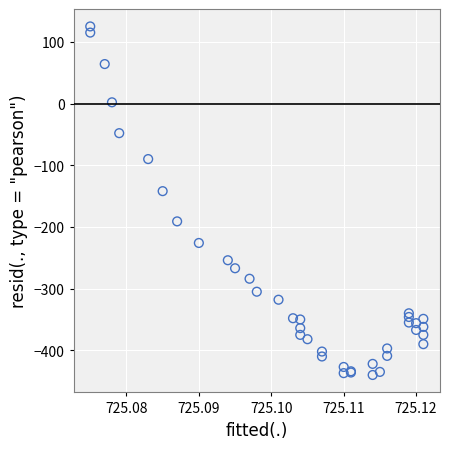

What Y value in the scatter plot is closest to -157?

-142.0